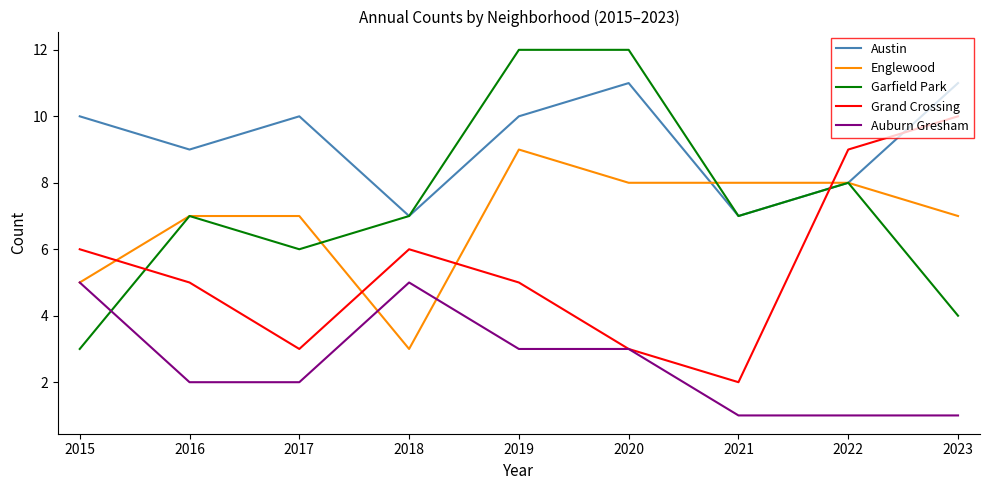

Rank the series by their maximum value, from highest to lowest.

Garfield Park, Austin, Grand Crossing, Englewood, Auburn Gresham